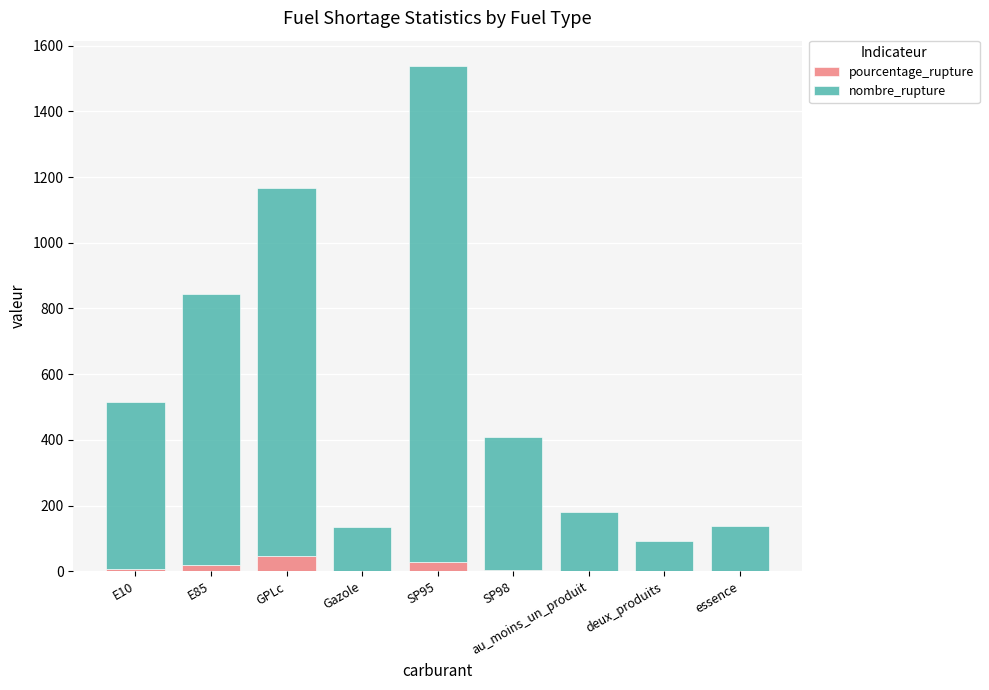

At which category is the sum across all series the highest?

SP95